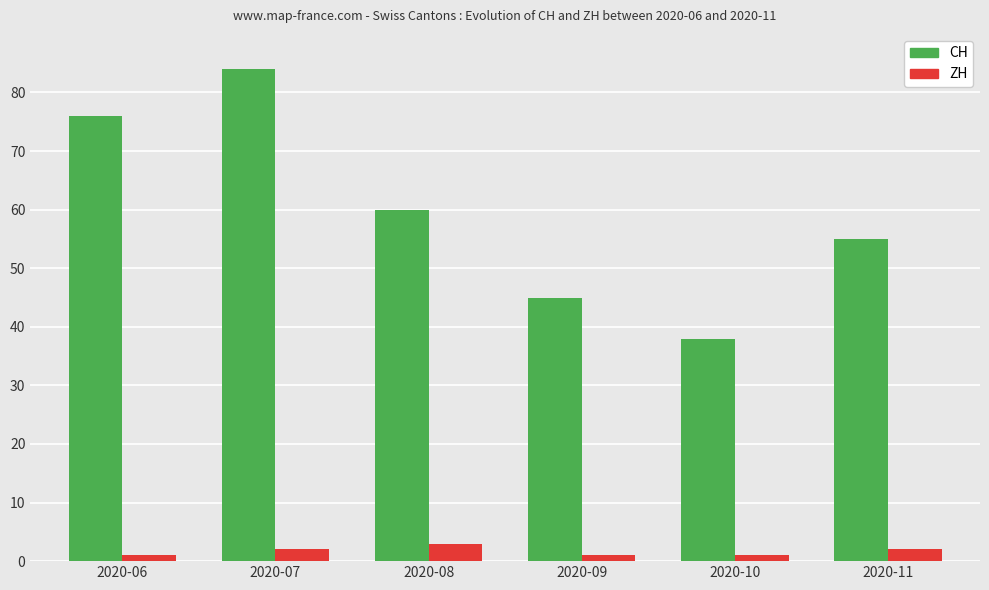

At how many categories does at least one series exceed 14?

6